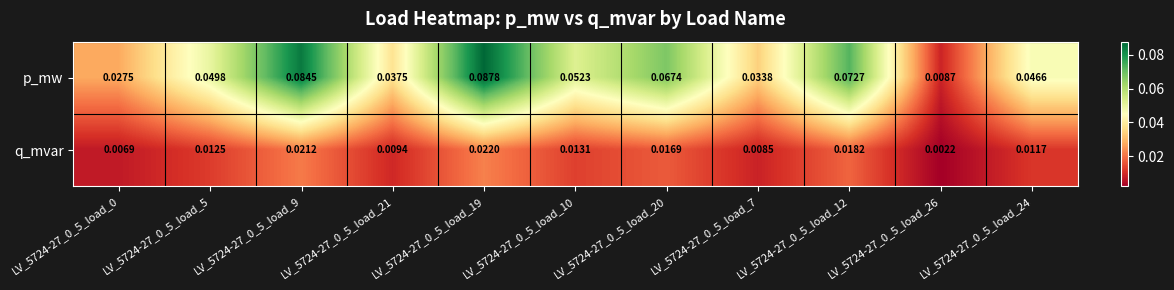

Between LV_5724-27_0_5_load_7 and LV_5724-27_0_5_load_26, which series saw the biggest shift?

p_mw